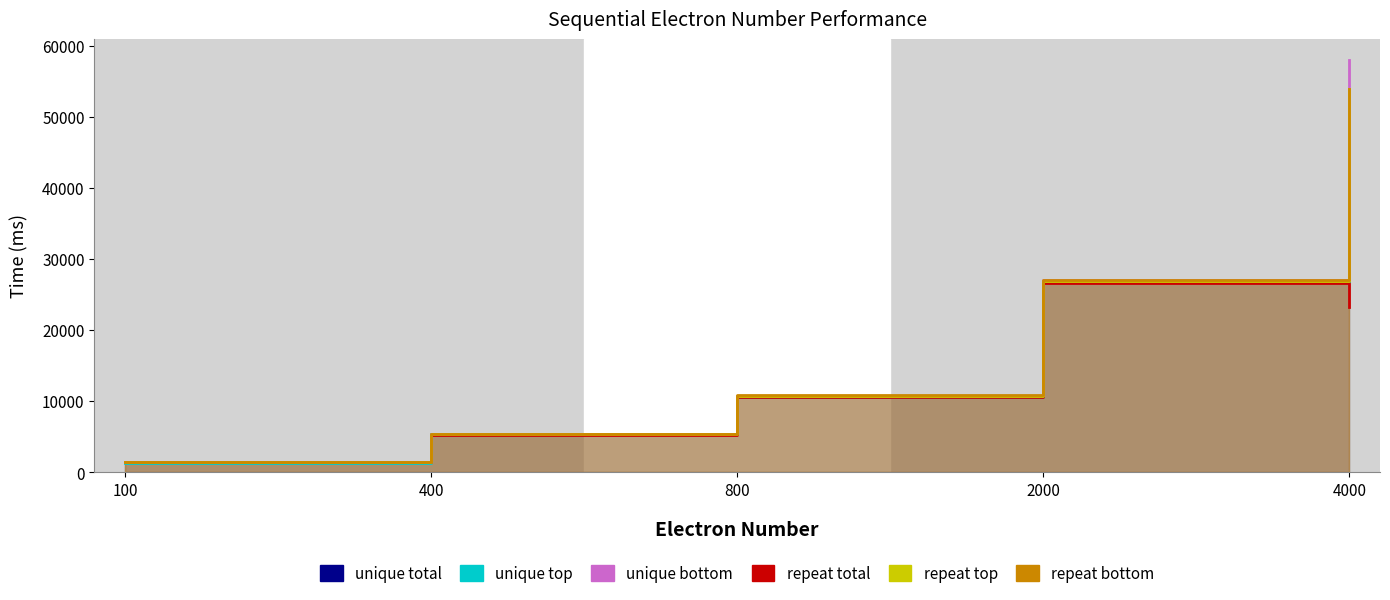

How many lines are shown in the chart?

6